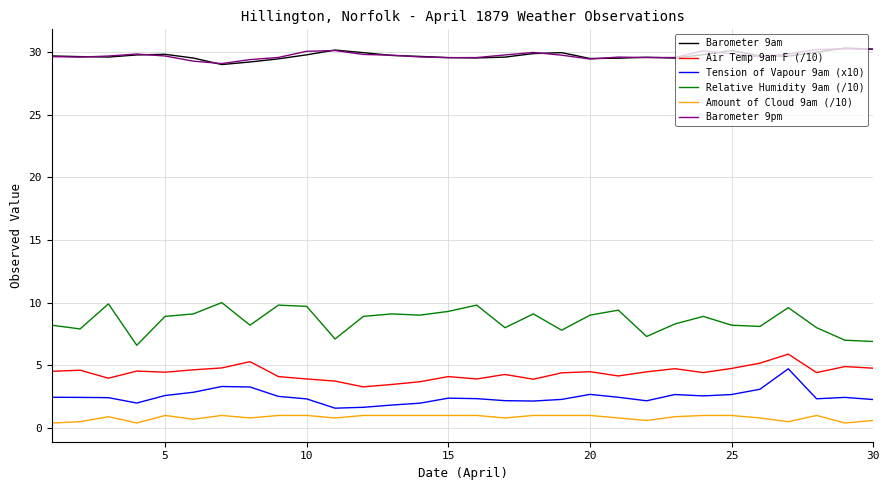

True or false: Amount of Cloud 9am (/10) and Air Temp 9am F (/10) cross at least once.

False